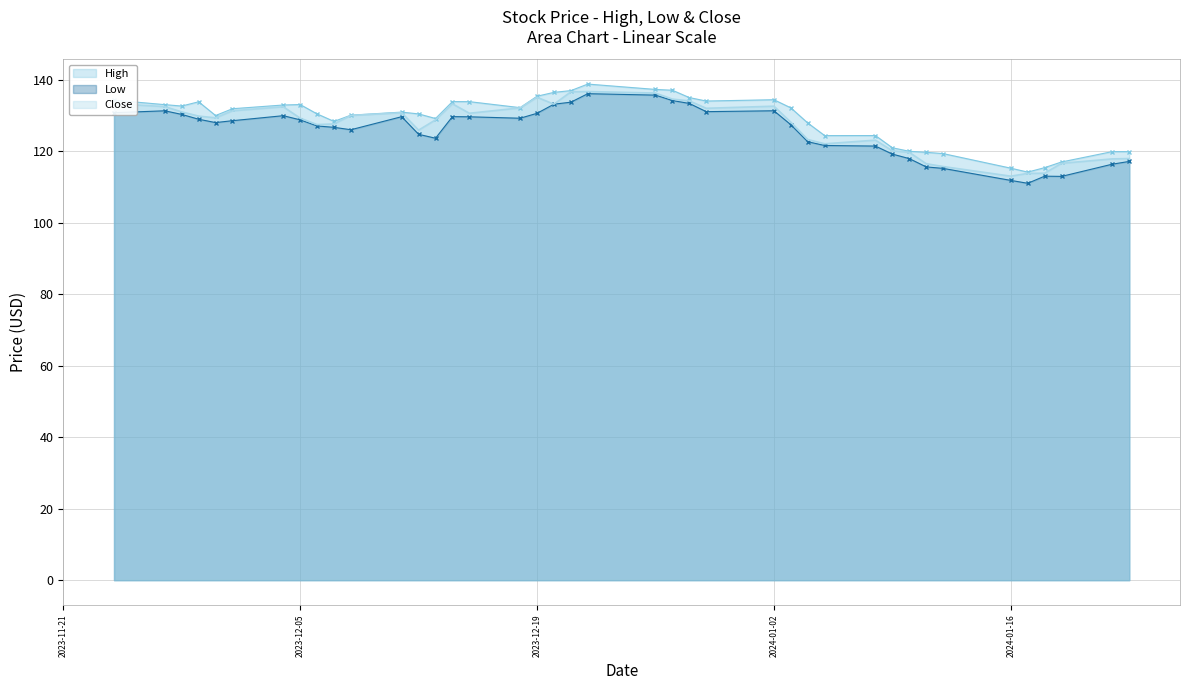

At which category does Close reach its first local valley?

2023-11-30